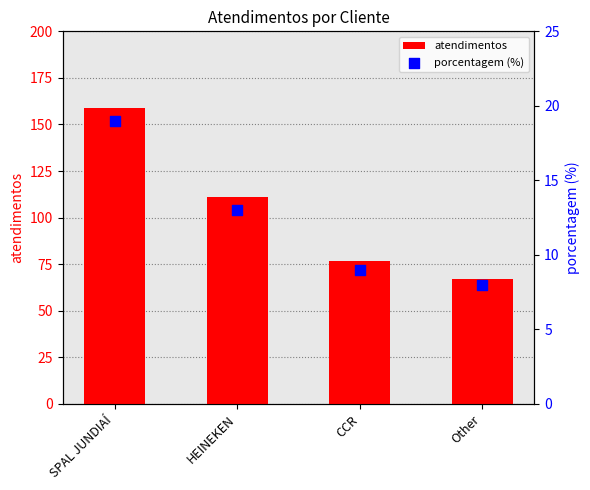

Which series contains the highest Y value?

atendimentos